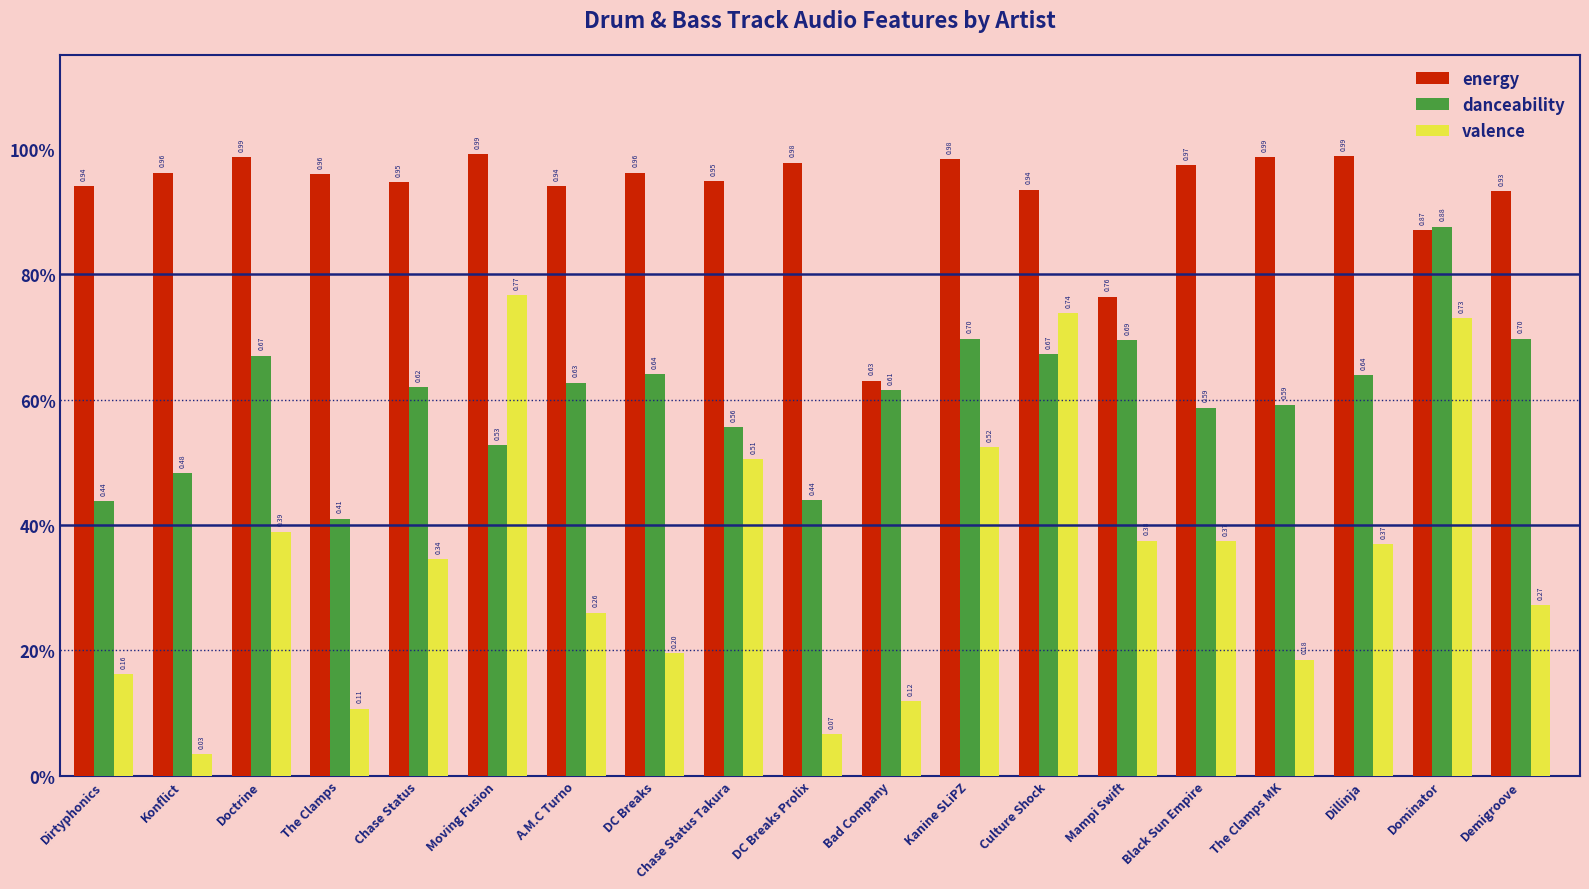

What is the label of the 18th bar from the left?

Dominator